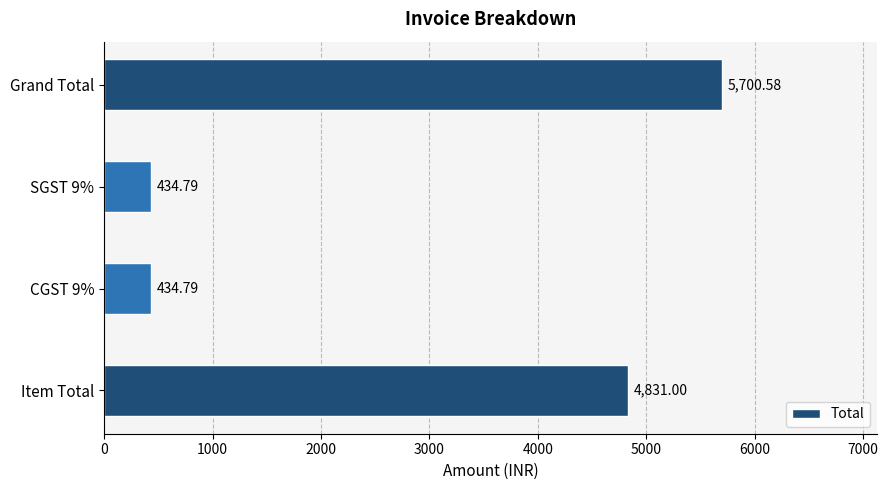

Are the bars grouped side by side (vs. stacked)?

No